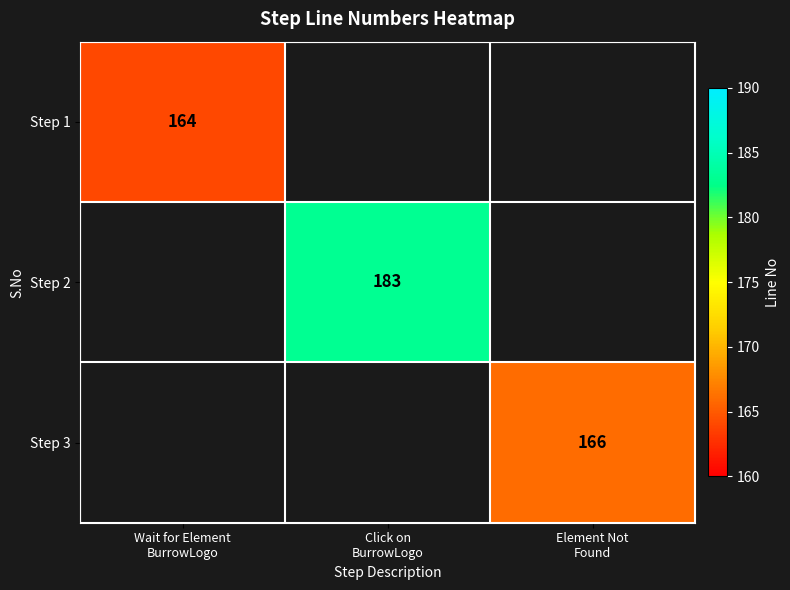

What is the smallest value displayed?

164.0